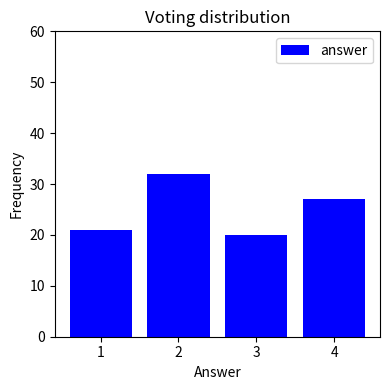

How tall is the bar that spans 0.5 to 1.5 on the x-axis? The values are not printed on the chart, so give them approximately, as read against the axis.

21